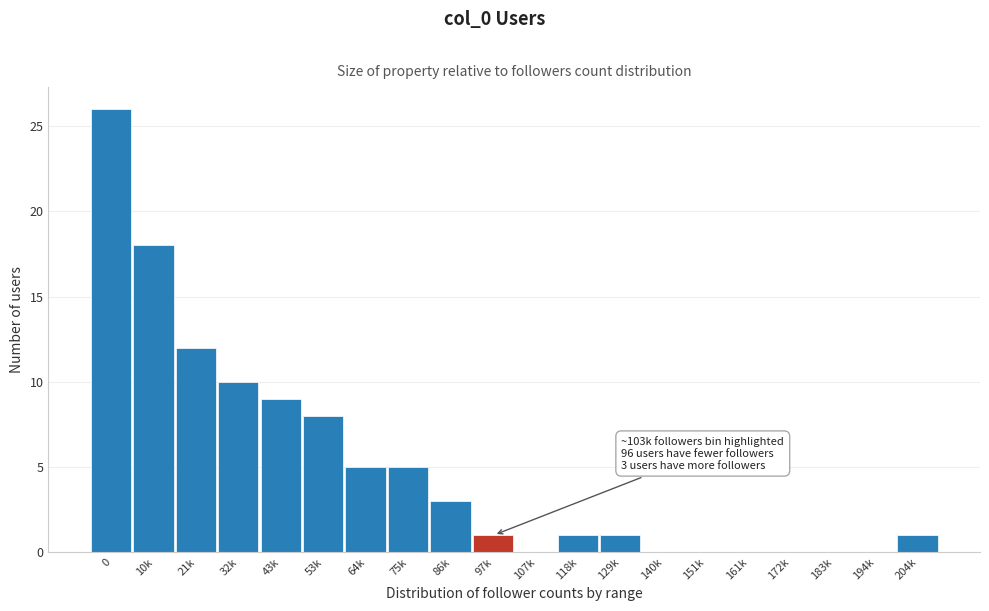

Reading left to right, what are all the values shown in this chart?

0=26	10k=18	21k=12	32k=10	43k=9	53k=8	64k=5	75k=5	86k=3	97k=1	107k=0	118k=1	129k=1	140k=0	151k=0	161k=0	172k=0	183k=0	194k=0	204k=1